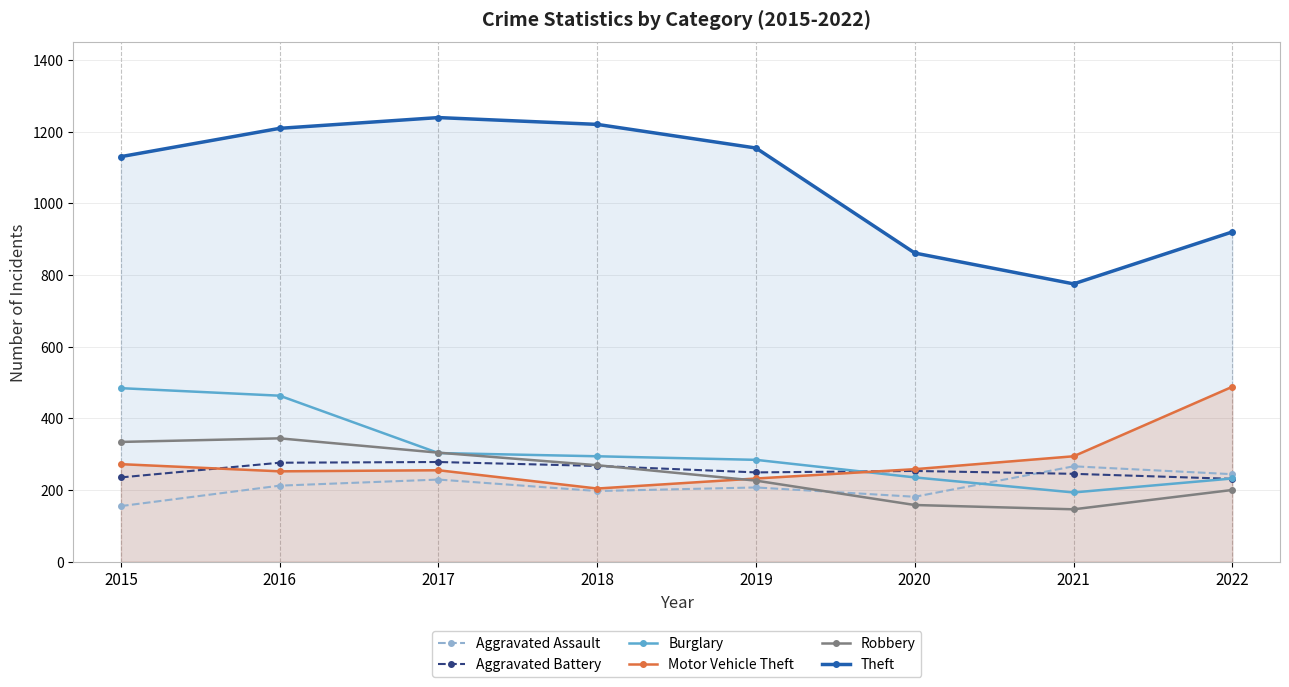

What is the sum of the Motor Vehicle Theft values at 2019 and 2017?

487